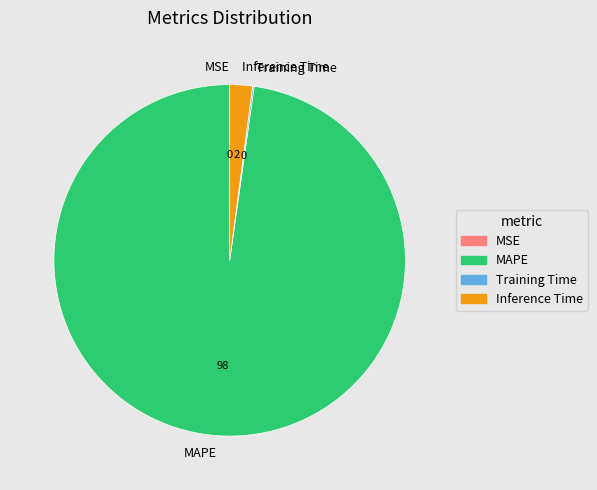

Which has a higher value, MAPE or Inference Time?

MAPE